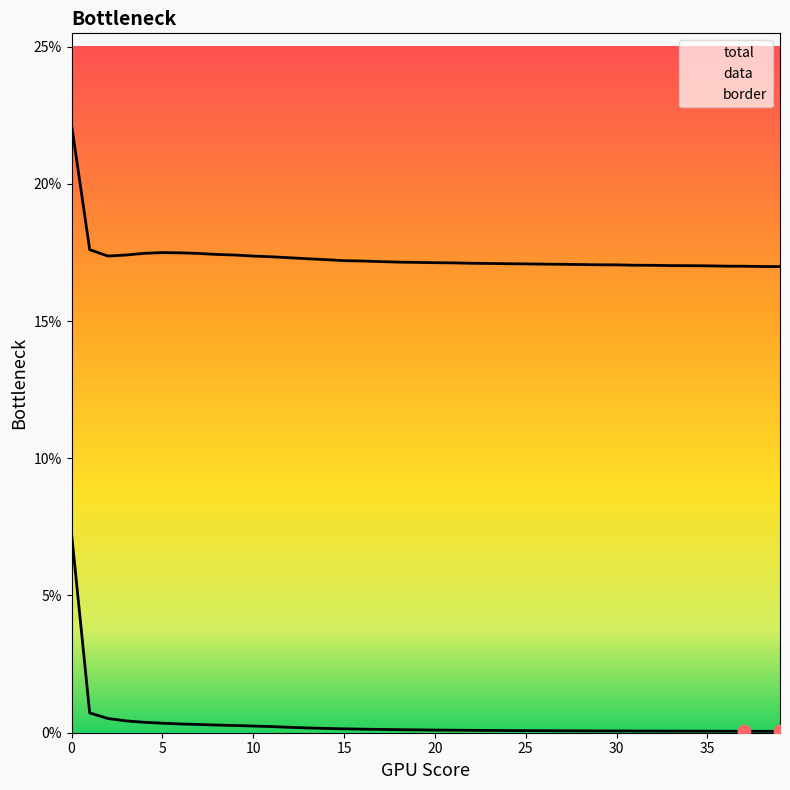

What is the total value across all series at 36?

0.2